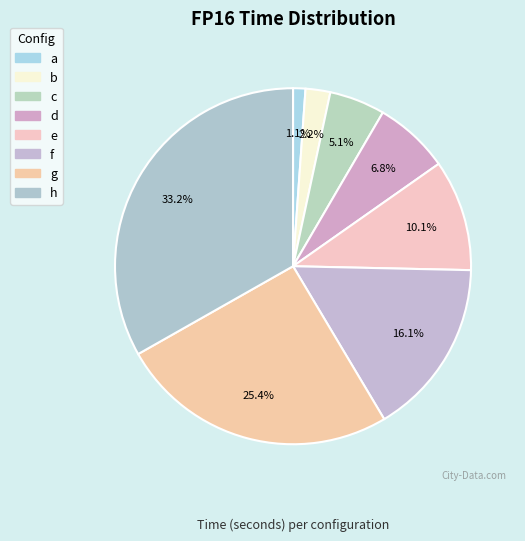

True or false: h accounts for 21% of the total.

False